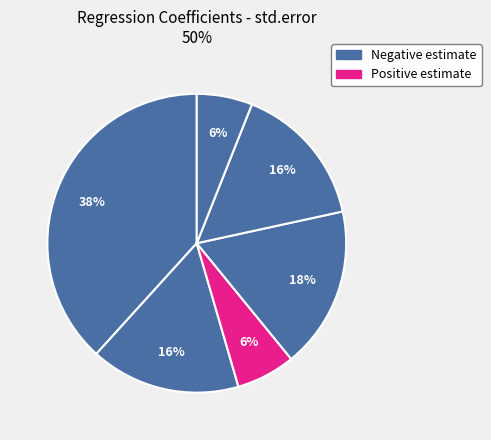

Count the number of slices in the pie.

6